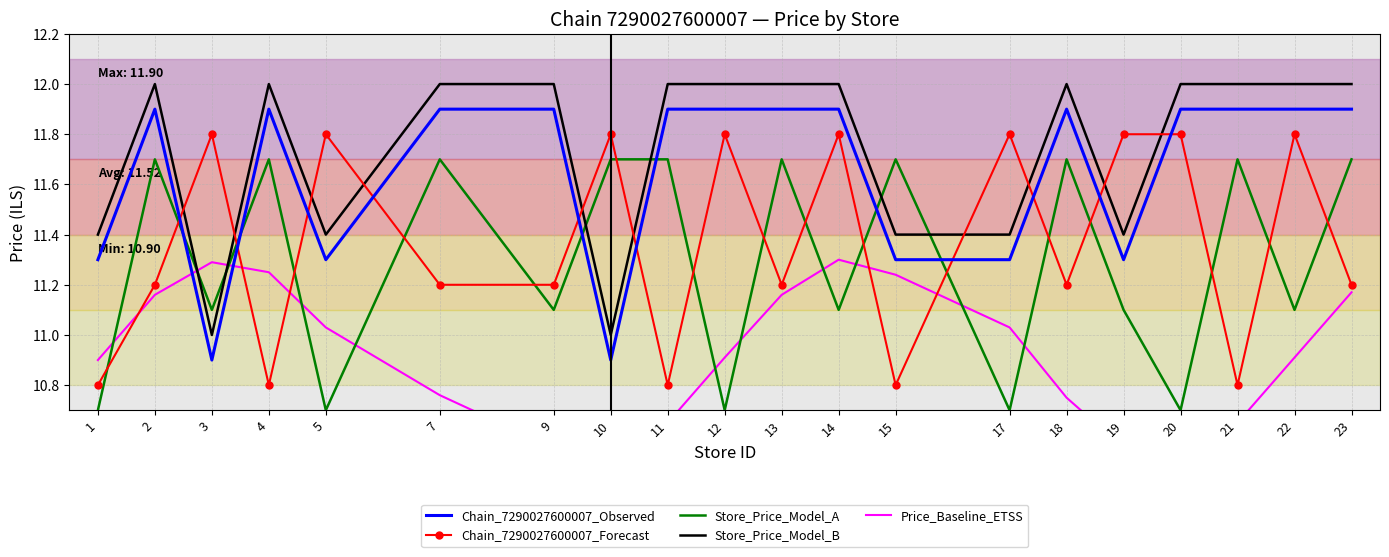

Where is the first local minimum for Price_Baseline_ETSS?

10